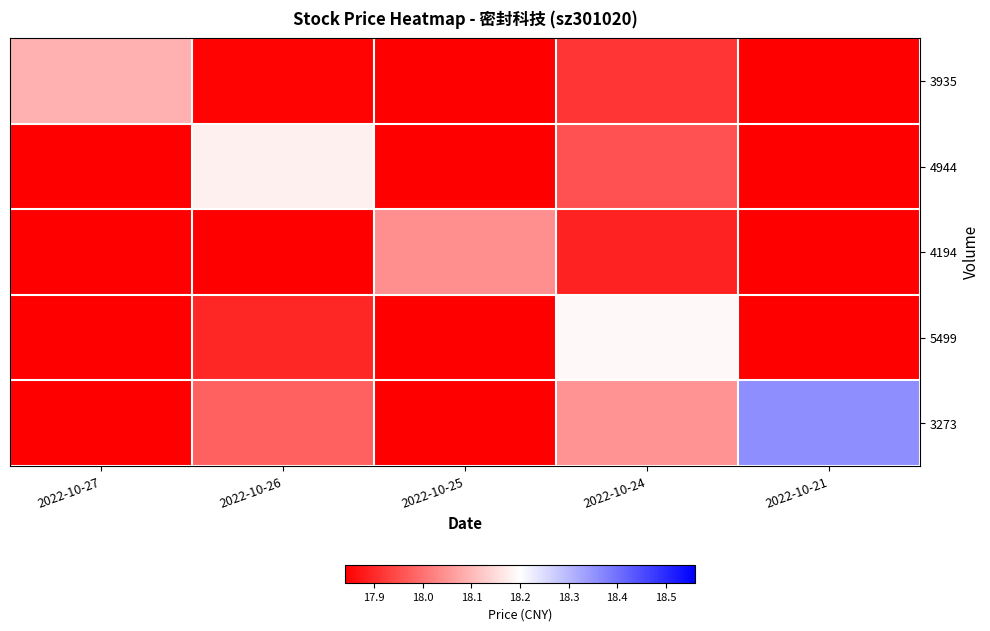

What is the greatest value displayed?

18.4